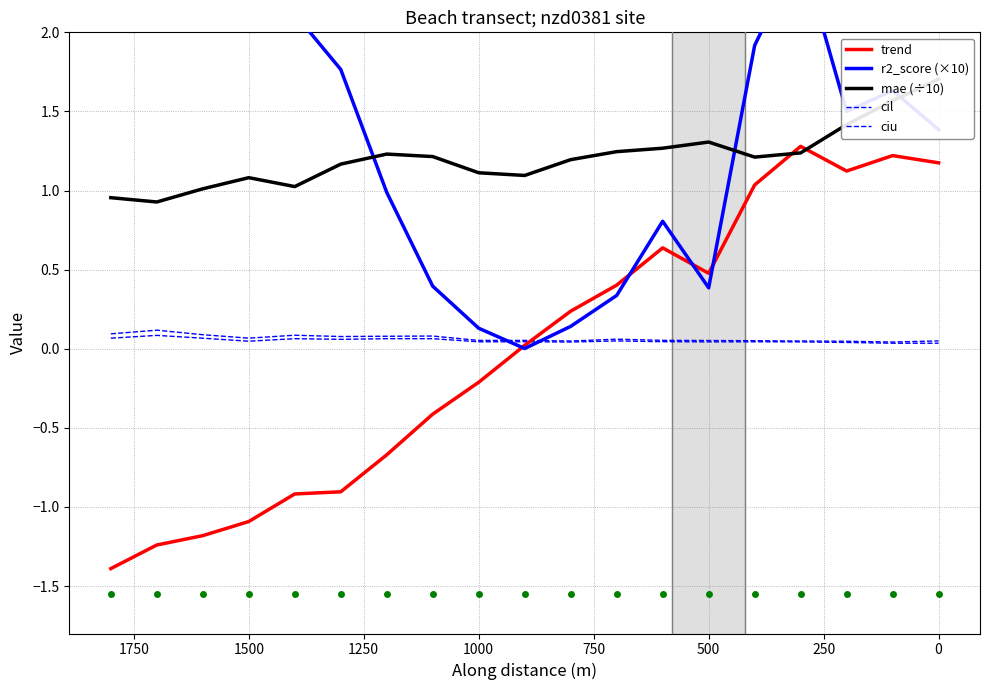

Does the chart have visible grid lines?

Yes